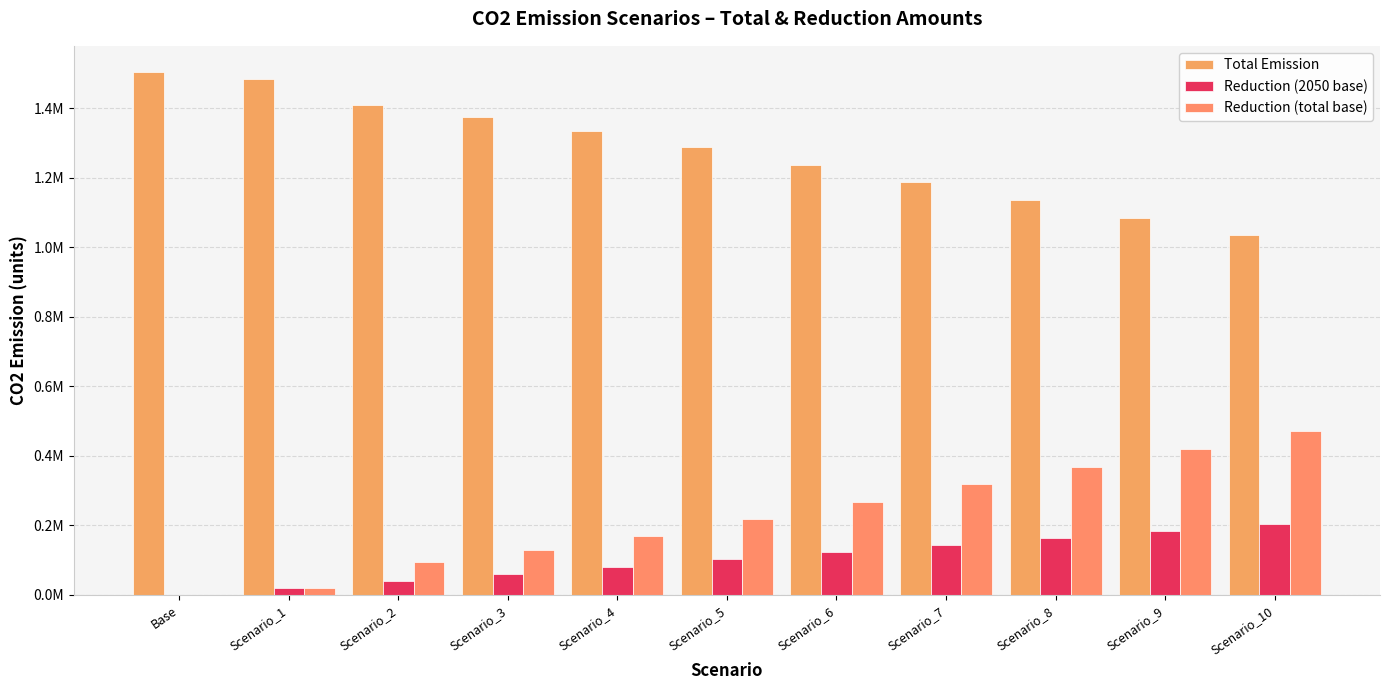

What is the total value across all series at Scenario_5?

1606156.4